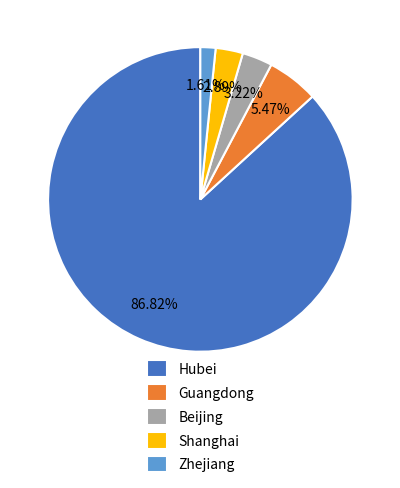

Does Guangdong account for over 50% of the chart?

No